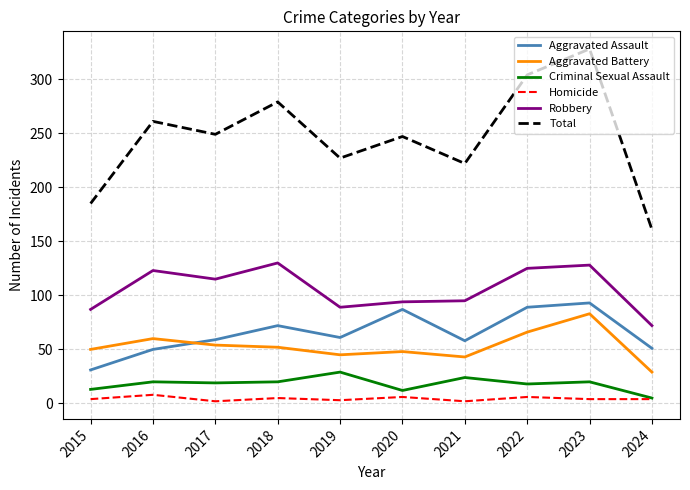

Does the chart have visible grid lines?

Yes